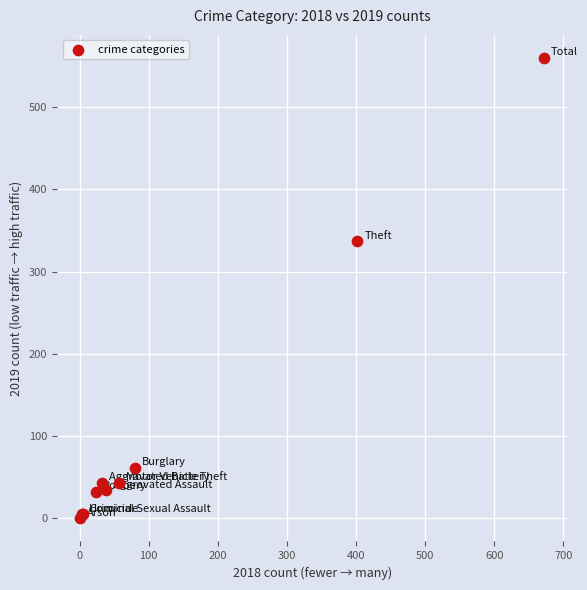

What Y value in the scatter plot is closest to 280?

337